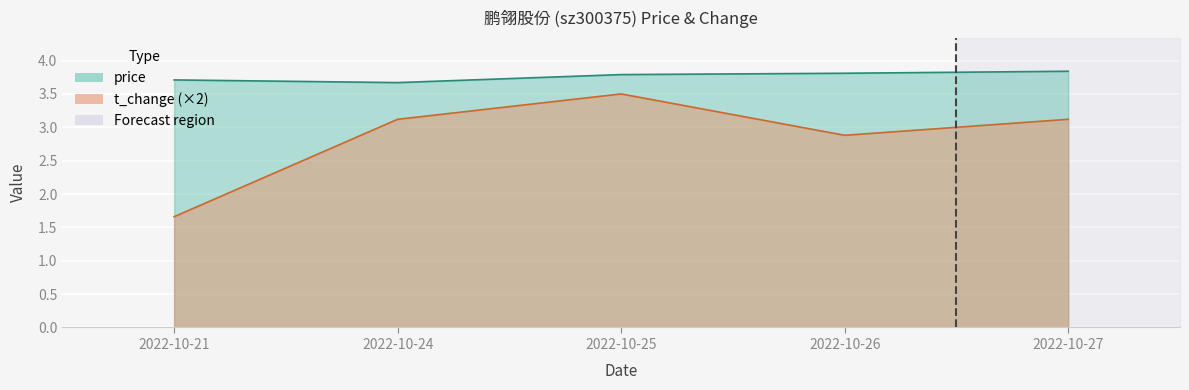

Which has a higher value, 2022-10-21 or 2022-10-24?

2022-10-21